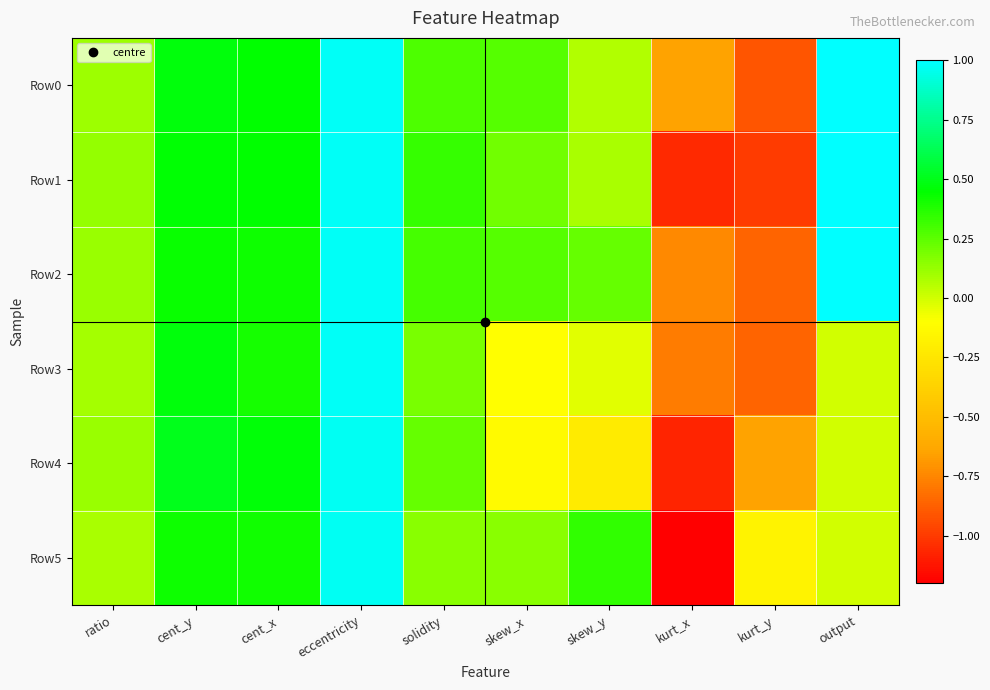

What is the maximum value shown in the chart?

1.0